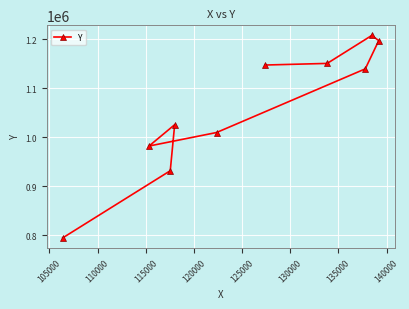

What is the value of the 2nd point from the left?

981881